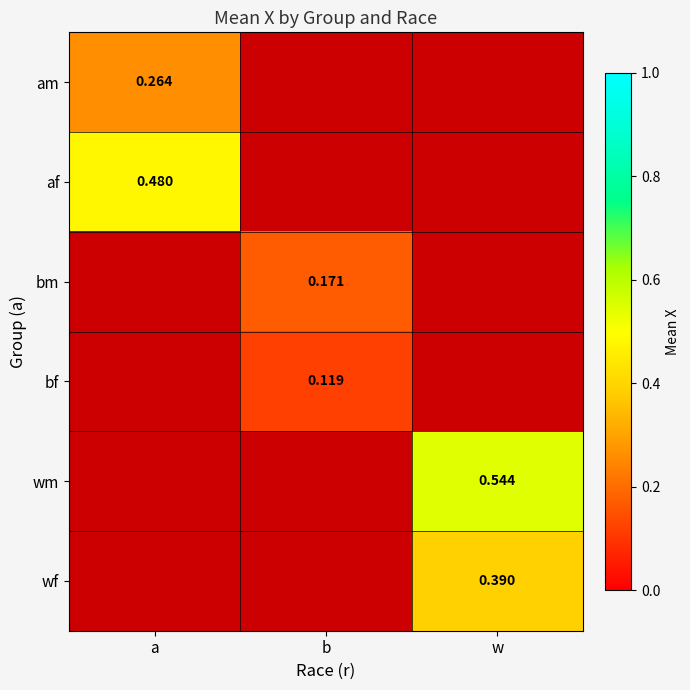

Rank the categories by wm value from lowest to highest.

a, b, w